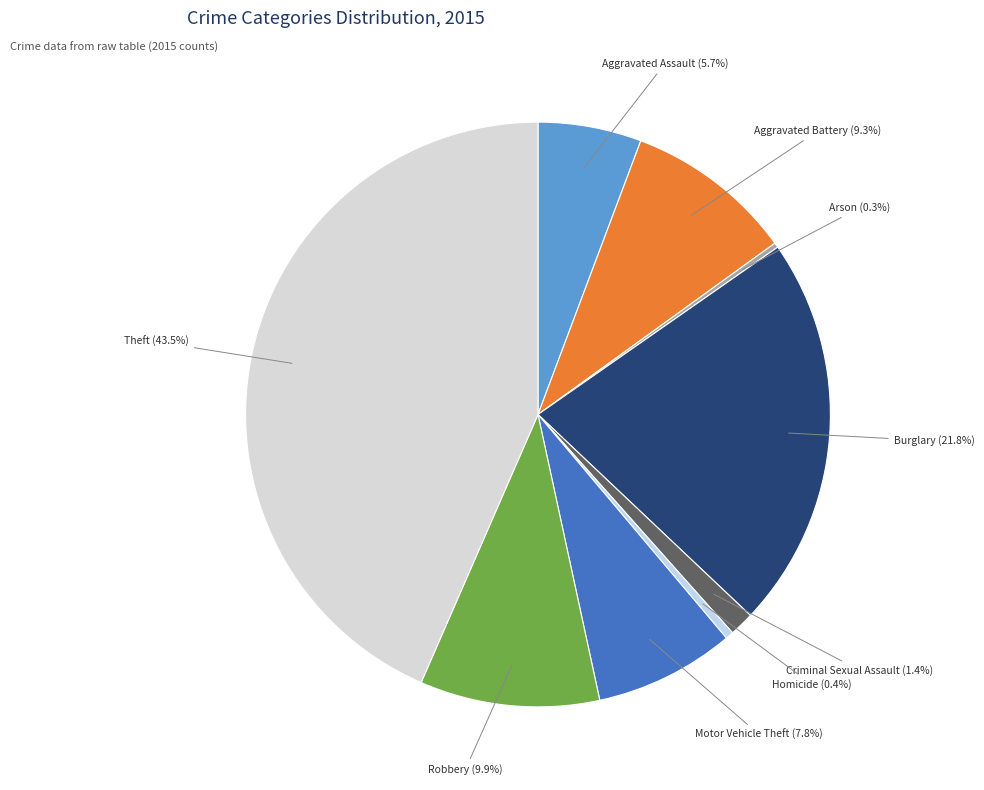

What is the ratio of the value at Aggravated Battery to the value at Motor Vehicle Theft?

1.2